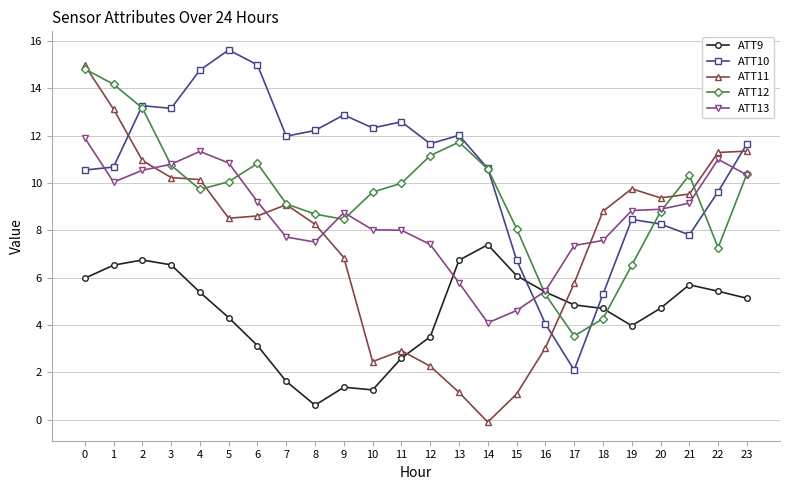

Is the value of ATT11 at 17 greater than the value of ATT9 at 4?

Yes